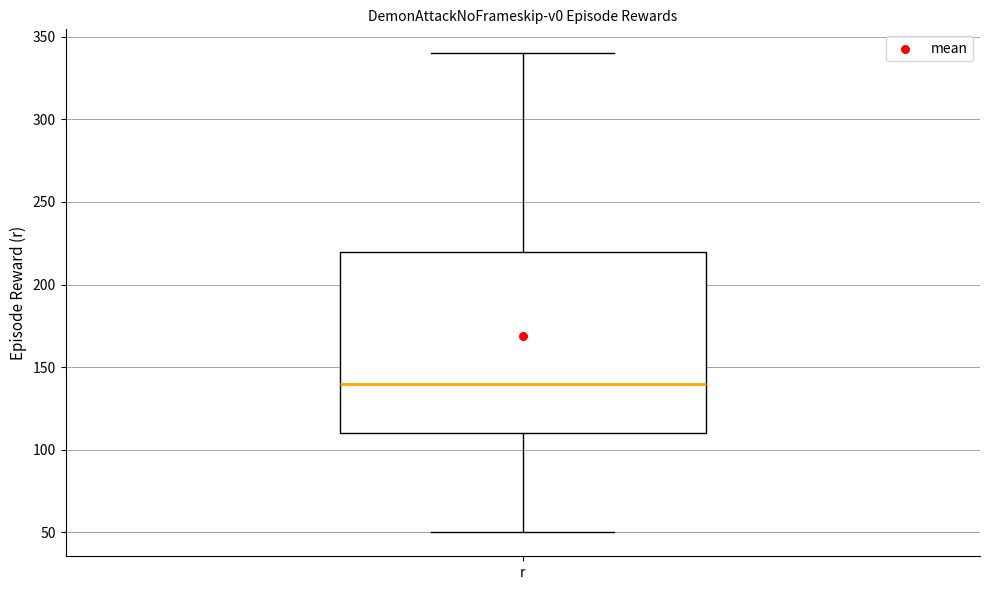

Transcribe this box plot: give where the median line is, the range the box spans, and where the two whiskers end, as read against the y-axis. The values are not printed on the chart, so give them approximately, as read against the axis.

median 140, box 110 to 220, whiskers 50 to 340